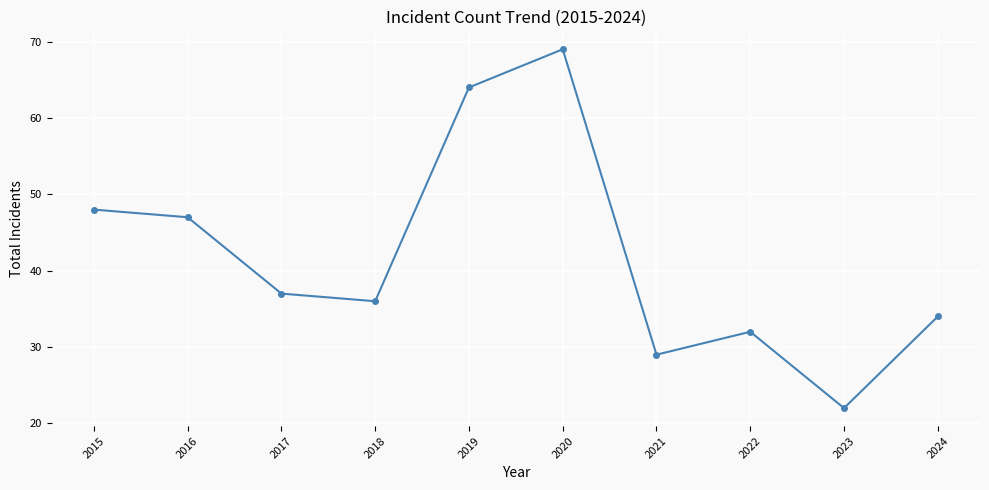

Reading left to right, list all the values displayed in this chart.

2015=48	2016=47	2017=37	2018=36	2019=64	2020=69	2021=29	2022=32	2023=22	2024=34